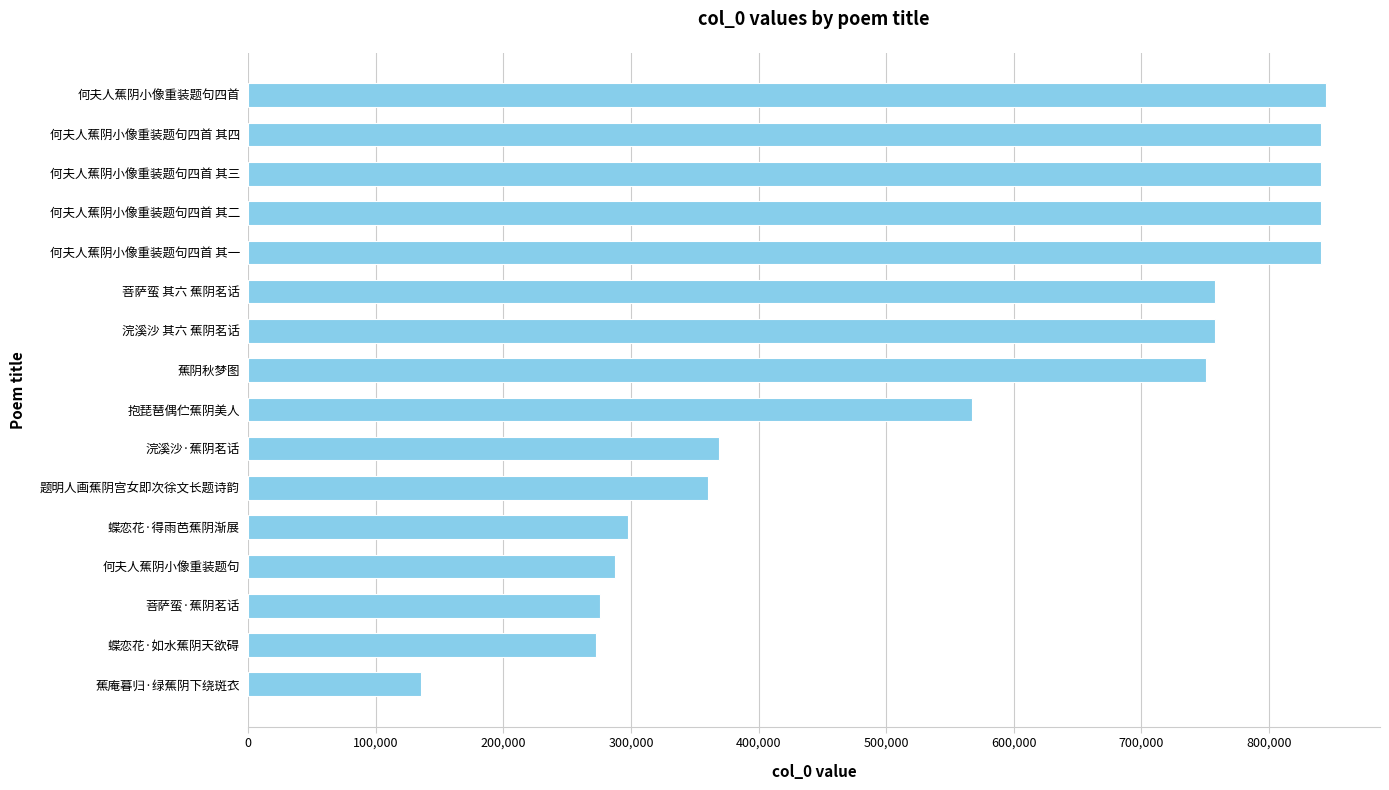

At which label is the value closest to 489986?

抱琵琶偶伫蕉阴美人